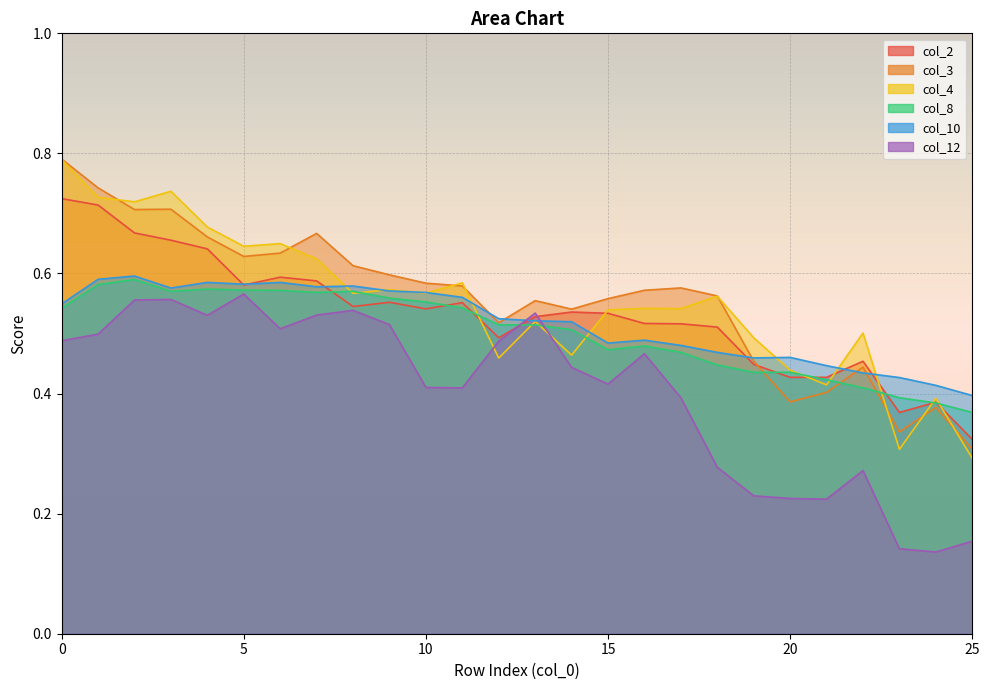

Reading left to right, transcribe all the data shown in this chart.

col_2: 0=0.7	1=0.7	2=0.7	3=0.7	4=0.6	5=0.6	6=0.6	7=0.6	8=0.5	9=0.6	10=0.5	11=0.6	12=0.5	13=0.5	14=0.5	15=0.5	16=0.5	17=0.5	18=0.5	19=0.4	20=0.4	21=0.4	22=0.5	23=0.4	24=0.4	25=0.3
col_3: 0=0.8	1=0.7	2=0.7	3=0.7	4=0.7	5=0.6	6=0.6	7=0.7	8=0.6	9=0.6	10=0.6	11=0.6	12=0.5	13=0.6	14=0.5	15=0.6	16=0.6	17=0.6	18=0.6	19=0.5	20=0.4	21=0.4	22=0.4	23=0.3	24=0.4	25=0.3
col_4: 0=0.8	1=0.7	2=0.7	3=0.7	4=0.7	5=0.6	6=0.6	7=0.6	8=0.6	9=0.6	10=0.6	11=0.6	12=0.5	13=0.5	14=0.5	15=0.5	16=0.5	17=0.5	18=0.6	19=0.5	20=0.4	21=0.4	22=0.5	23=0.3	24=0.4	25=0.3
col_8: 0=0.5	1=0.6	2=0.6	3=0.6	4=0.6	5=0.6	6=0.6	7=0.6	8=0.6	9=0.6	10=0.6	11=0.5	12=0.5	13=0.5	14=0.5	15=0.5	16=0.5	17=0.5	18=0.4	19=0.4	20=0.4	21=0.4	22=0.4	23=0.4	24=0.4	25=0.4
col_10: 0=0.5	1=0.6	2=0.6	3=0.6	4=0.6	5=0.6	6=0.6	7=0.6	8=0.6	9=0.6	10=0.6	11=0.6	12=0.5	13=0.5	14=0.5	15=0.5	16=0.5	17=0.5	18=0.5	19=0.5	20=0.5	21=0.4	22=0.4	23=0.4	24=0.4	25=0.4
col_12: 0=0.5	1=0.5	2=0.6	3=0.6	4=0.5	5=0.6	6=0.5	7=0.5	8=0.5	9=0.5	10=0.4	11=0.4	12=0.5	13=0.5	14=0.4	15=0.4	16=0.5	17=0.4	18=0.3	19=0.2	20=0.2	21=0.2	22=0.3	23=0.1	24=0.1	25=0.2